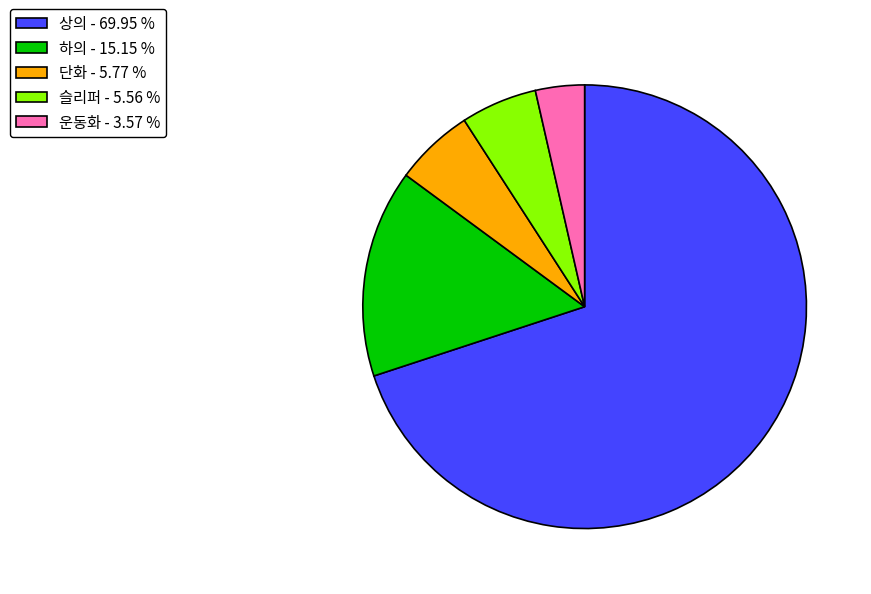

Approximately how many times larger is the value at 하의 compared to 슬리퍼?

2.7